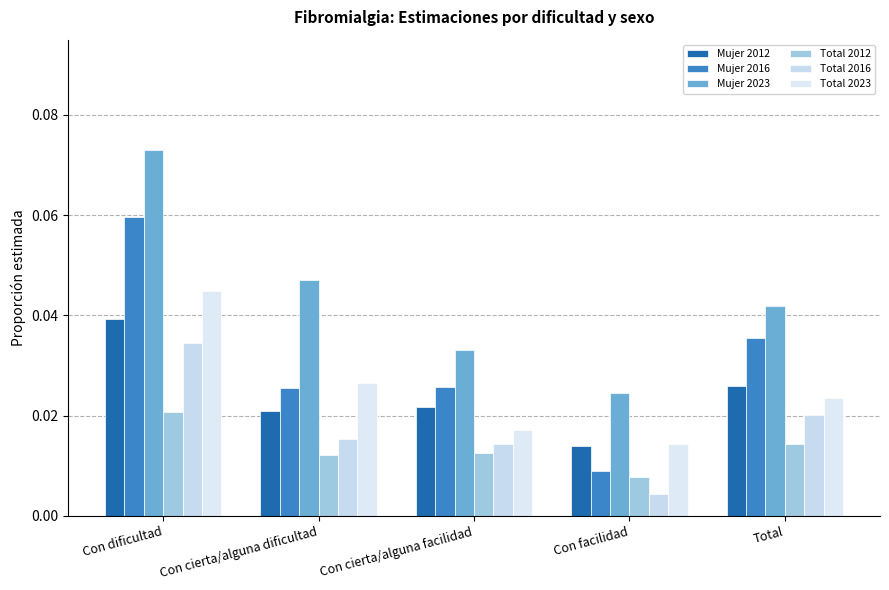

How many categories are shown in the chart?

5